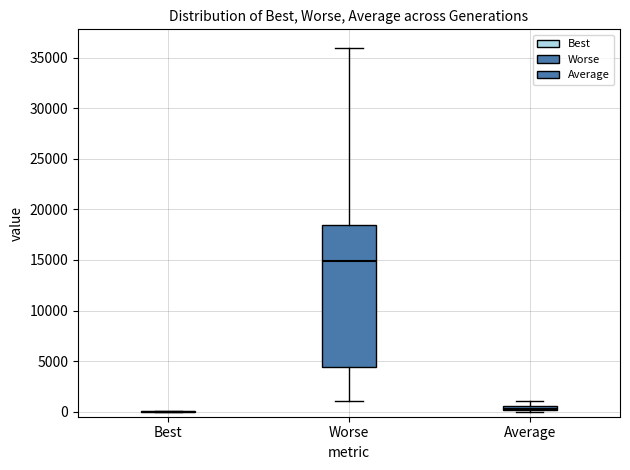

Where does the lower whisker of the box for Worse end on the y-axis? The values are not printed on the chart, so give them approximately, as read against the axis.

1000